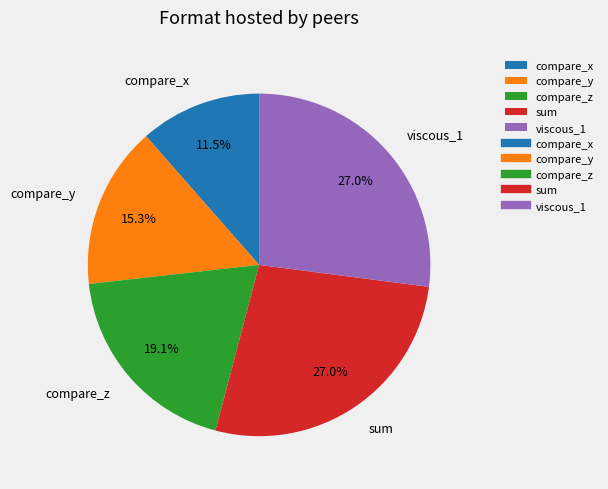

Does viscous_1 account for over 50% of the chart?

No